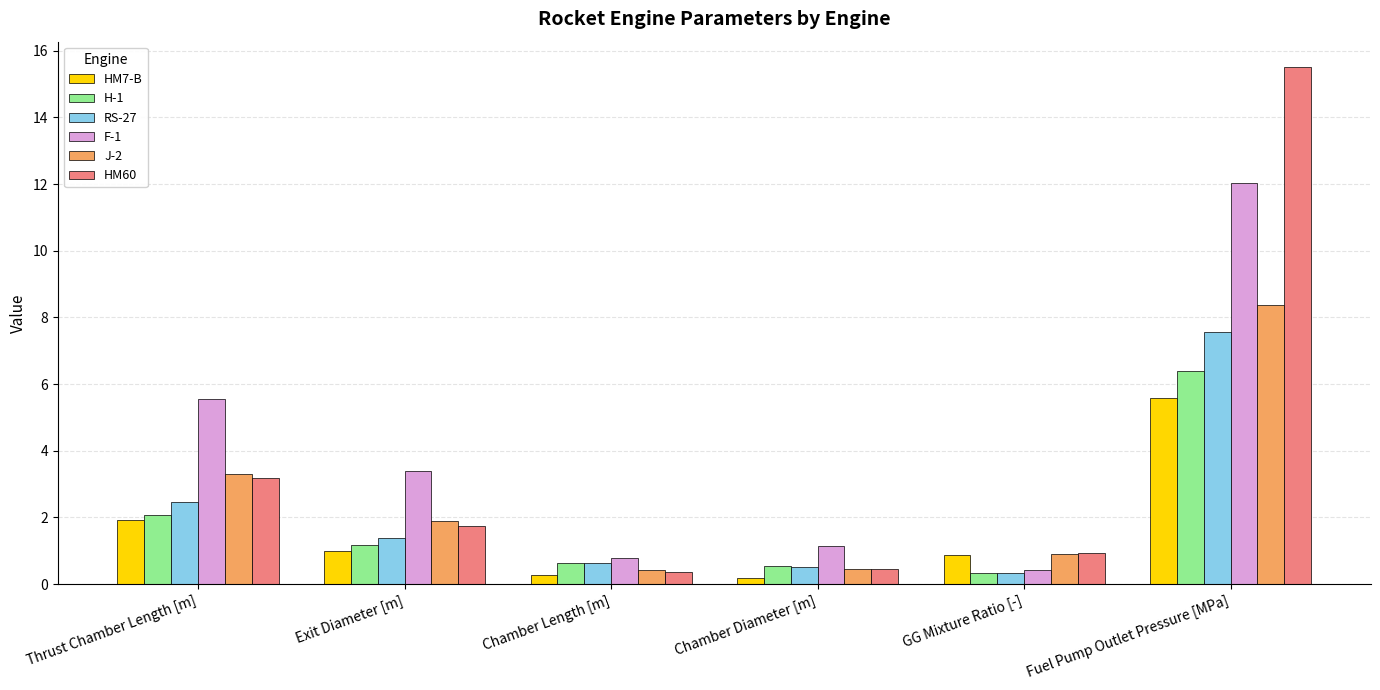

What is the difference between the second highest and second lowest values in the HM7-B series?

1.6